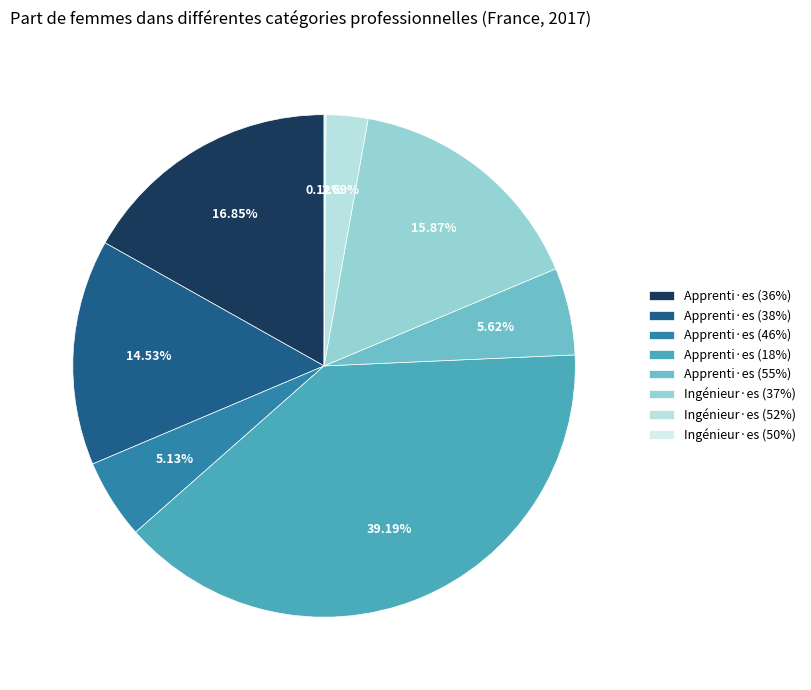

Is there any slice that represents more than half of the pie?

No